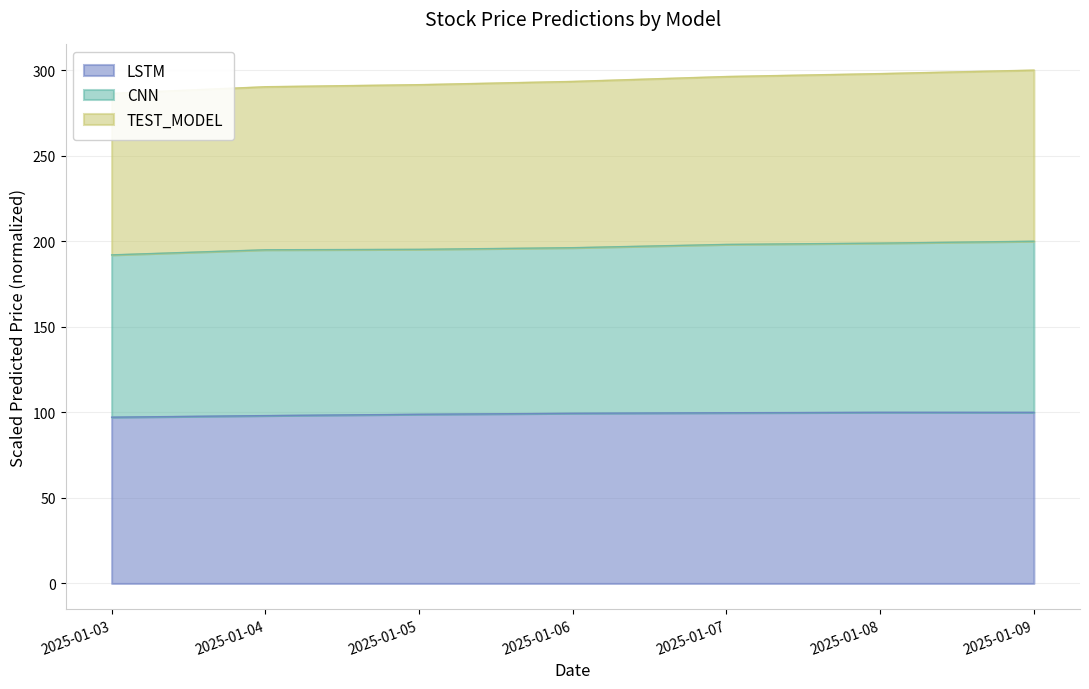

Between 2025-01-03 and 2025-01-07, which series saw the biggest shift?

TEST_MODEL